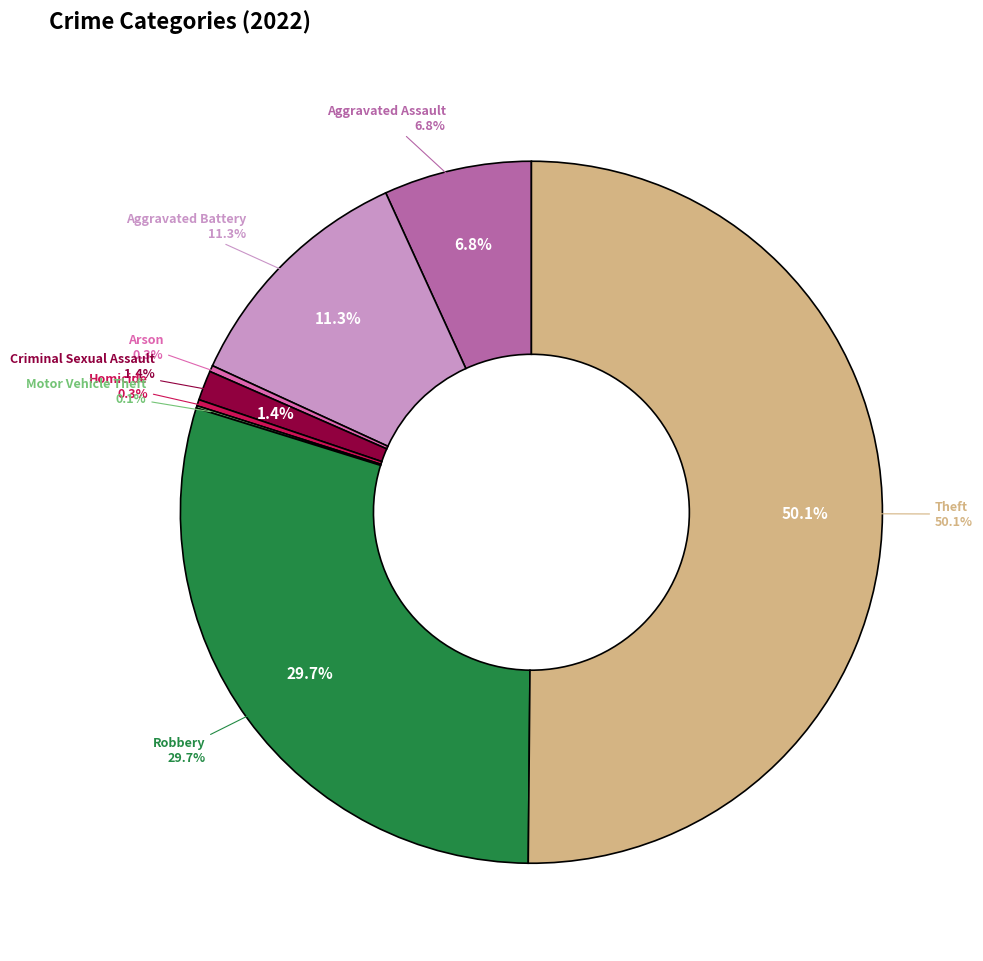

Is it true that Robbery is 16% of the pie?

False